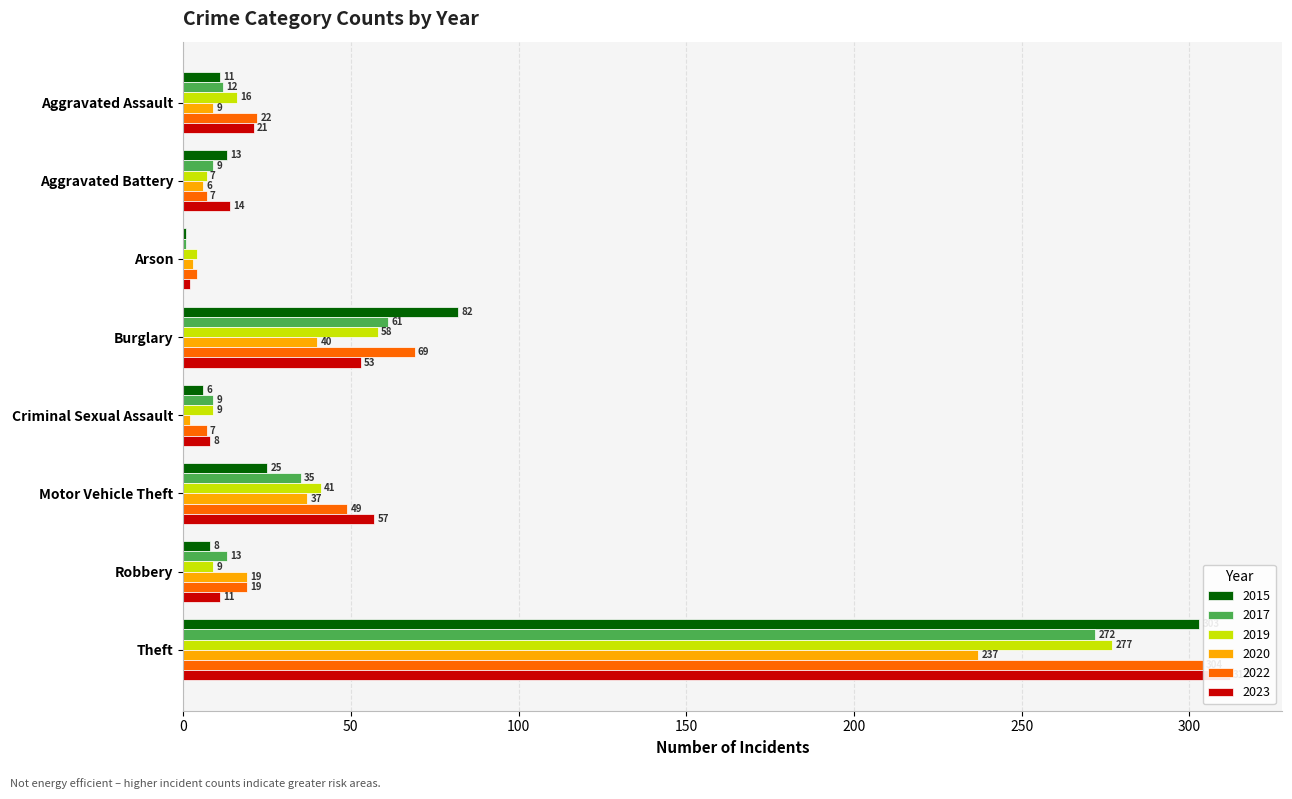

The 2022 series shows 12 at Criminal Sexual Assault. True or false?

False